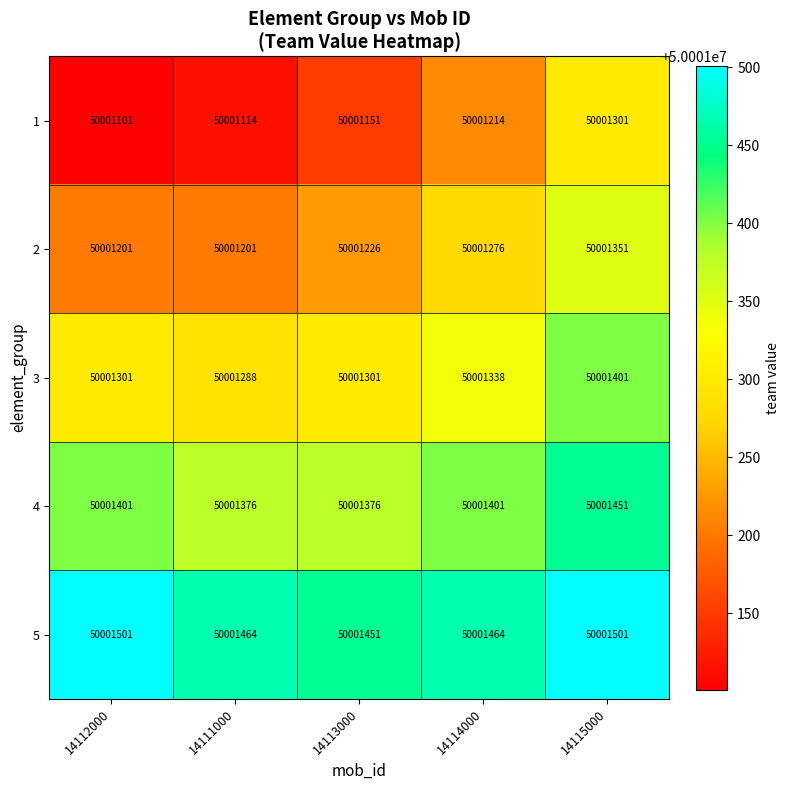

What is the difference between the second highest and second lowest values in the 5 series?

37